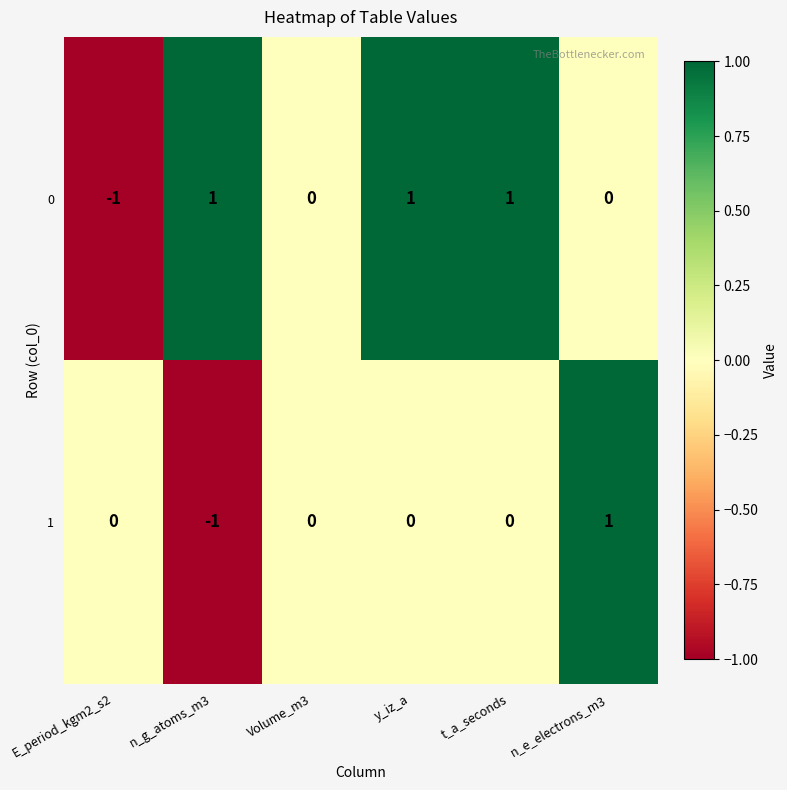

True or false: 1 has a value of 0 at E_period_kgm2_s2.

True